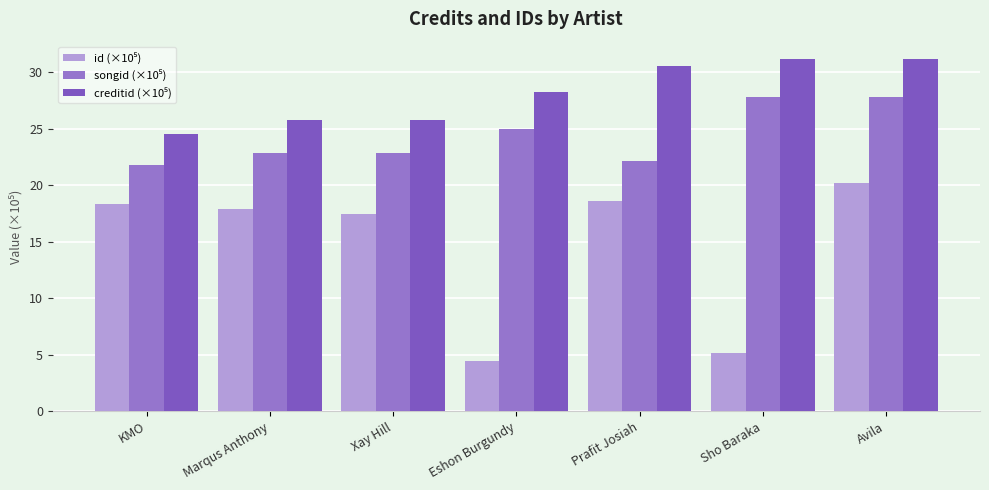

What is the greatest value displayed?

31.2